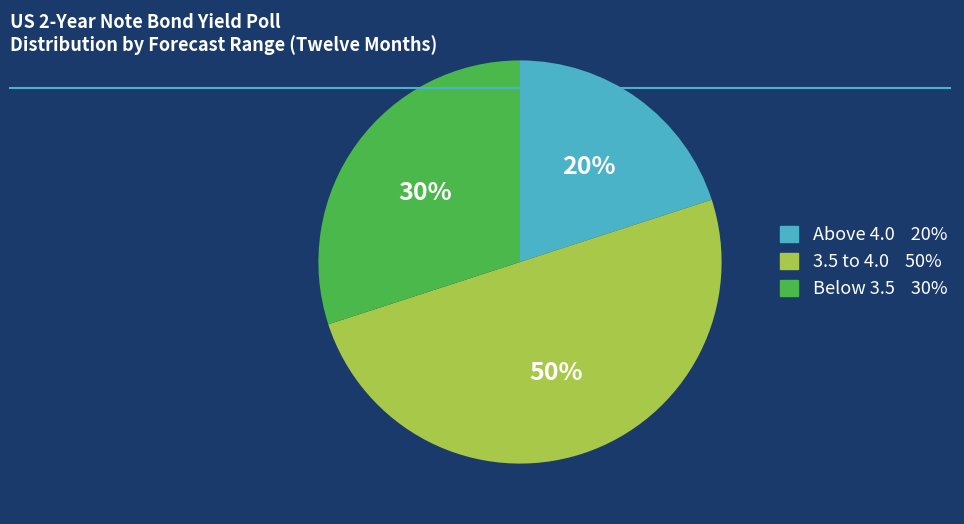

To the nearest percent, what is the difference between the largest and smallest slice percentages?

30%